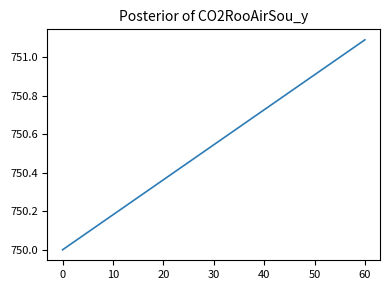

List the labels in order of value, largest first.

60, 30, 0